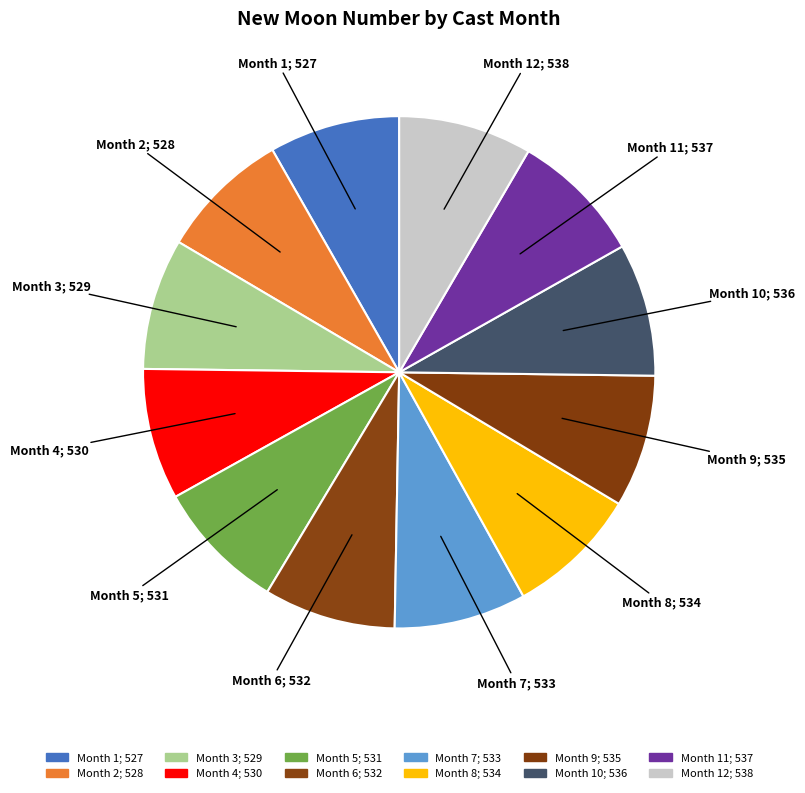

What is the ratio of the value at Month 2; 528 to the value at Month 10; 536?

1.0